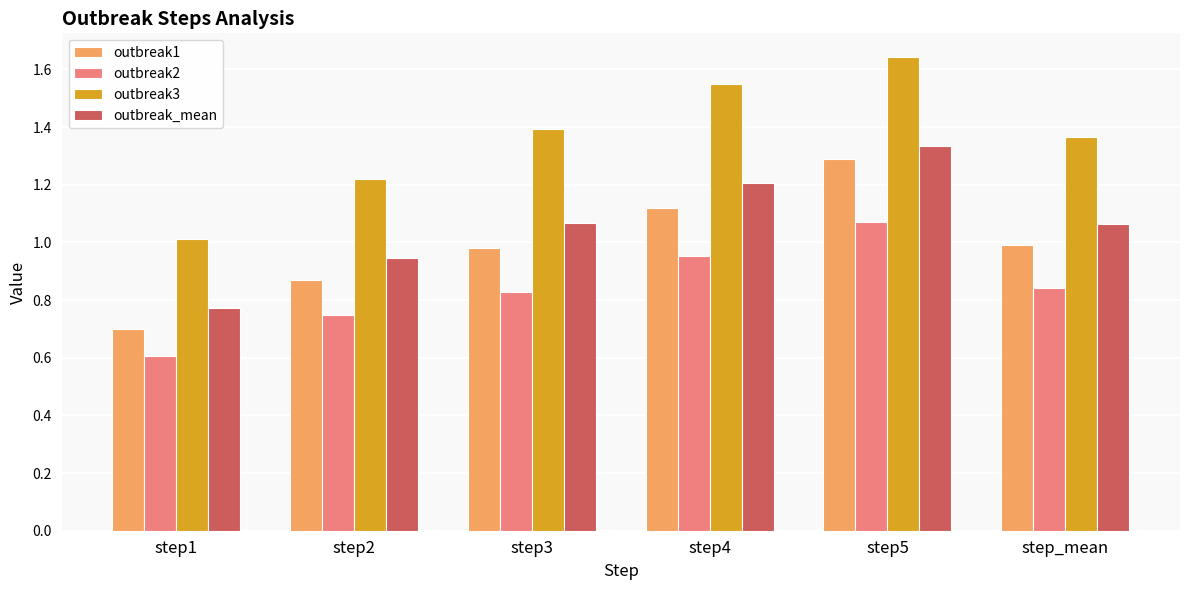

What is the total value across all series at step1?

3.1